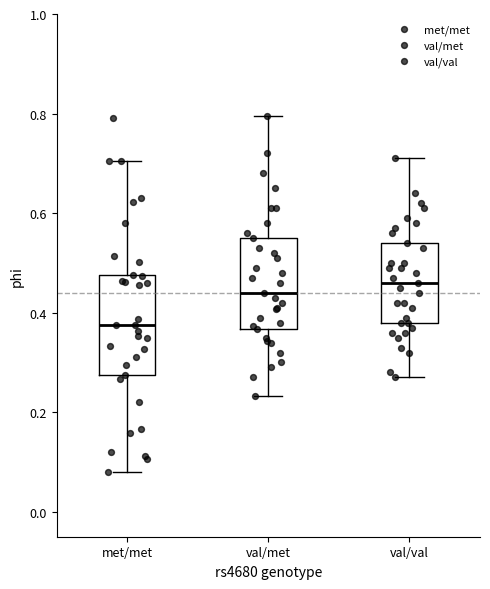

Reading left to right, read every box against the y-axis: the position of its median line, the range the box covers, and the ends of its whiskers. The values are not printed on the chart, so give them approximately, as read against the axis.

met/met: median 0.38, box 0.28 to 0.48, whiskers 0.08 to 0.70
val/met: median 0.44, box 0.36 to 0.56, whiskers 0.24 to 0.80
val/val: median 0.46, box 0.38 to 0.54, whiskers 0.28 to 0.72